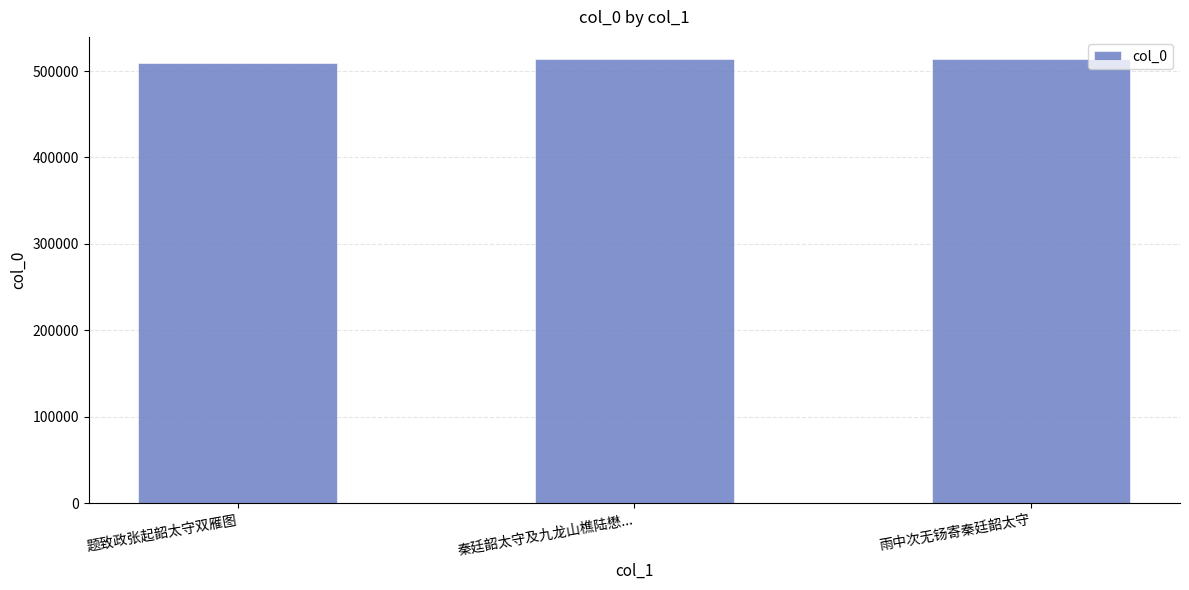

Which category has the lowest value across all series?

题致政张起韶太守双雁图